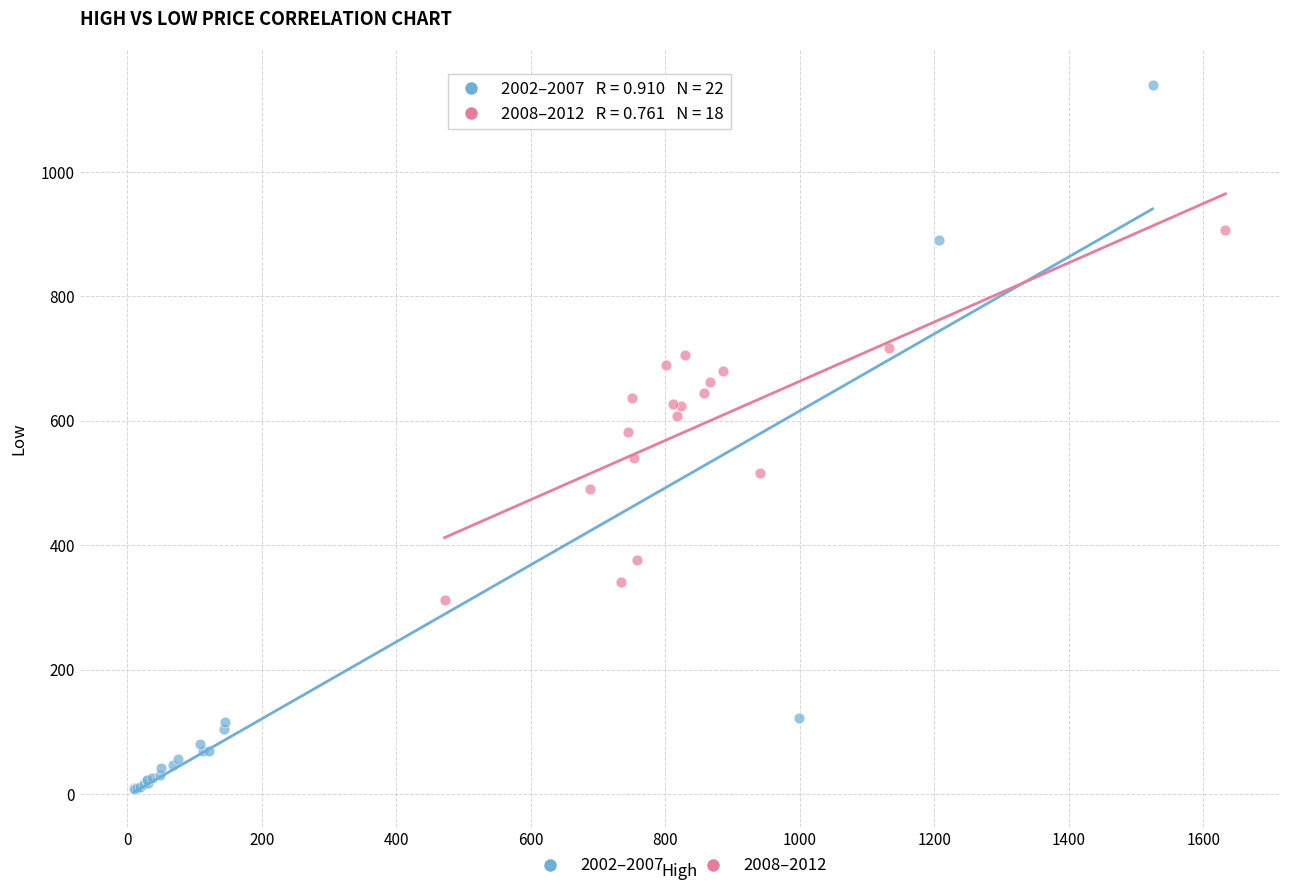

What are all the series names shown in the legend?

2002–2007, 2008–2012